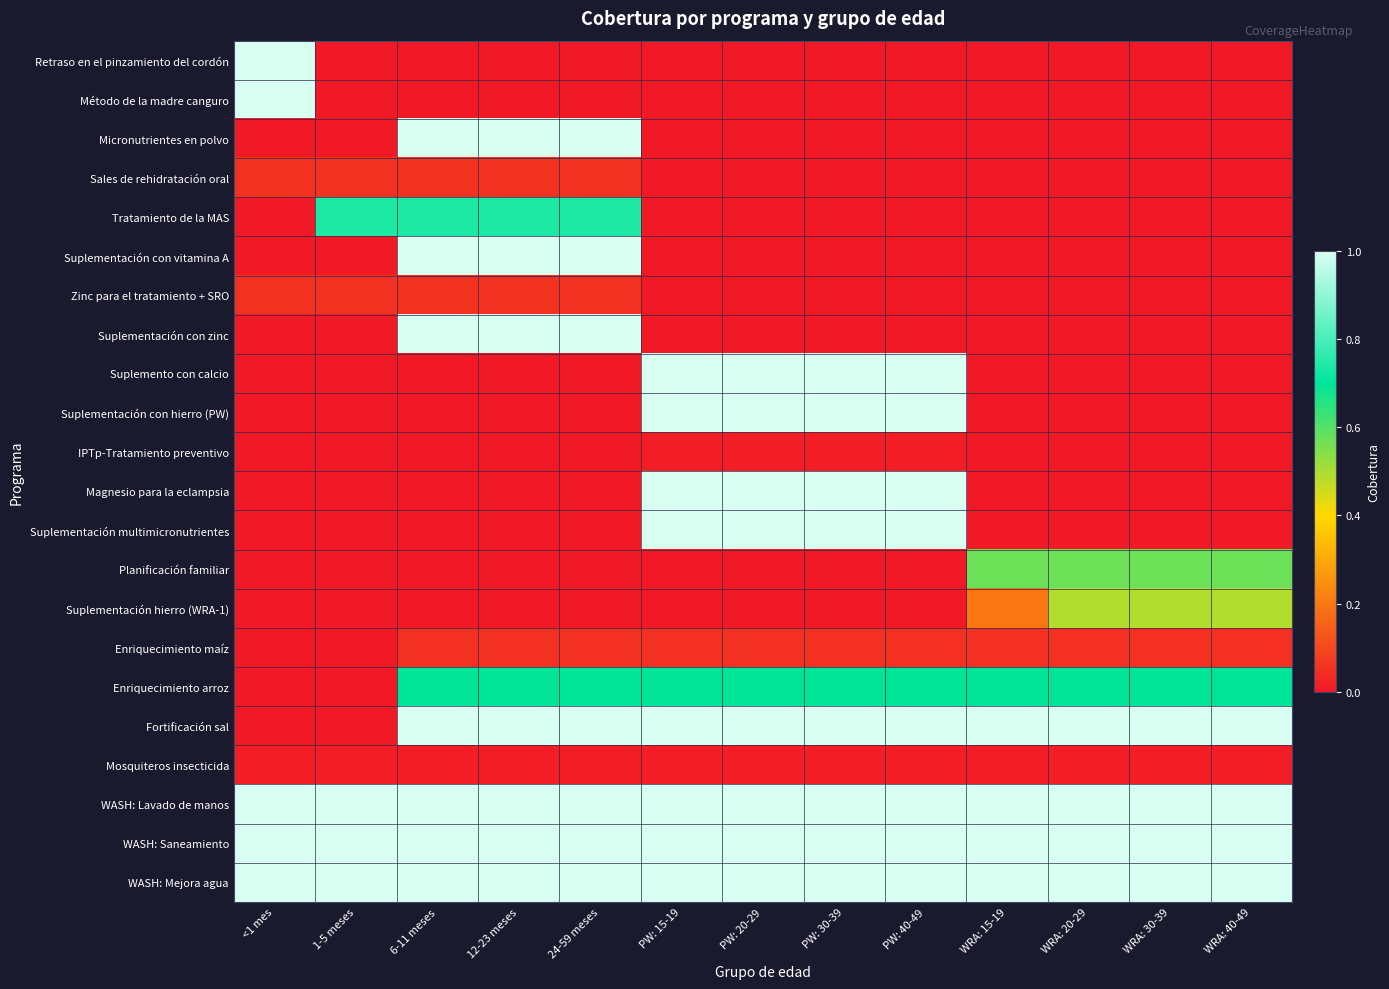

Between PW: 15-19 and 12-23 meses, which is larger?

PW: 15-19